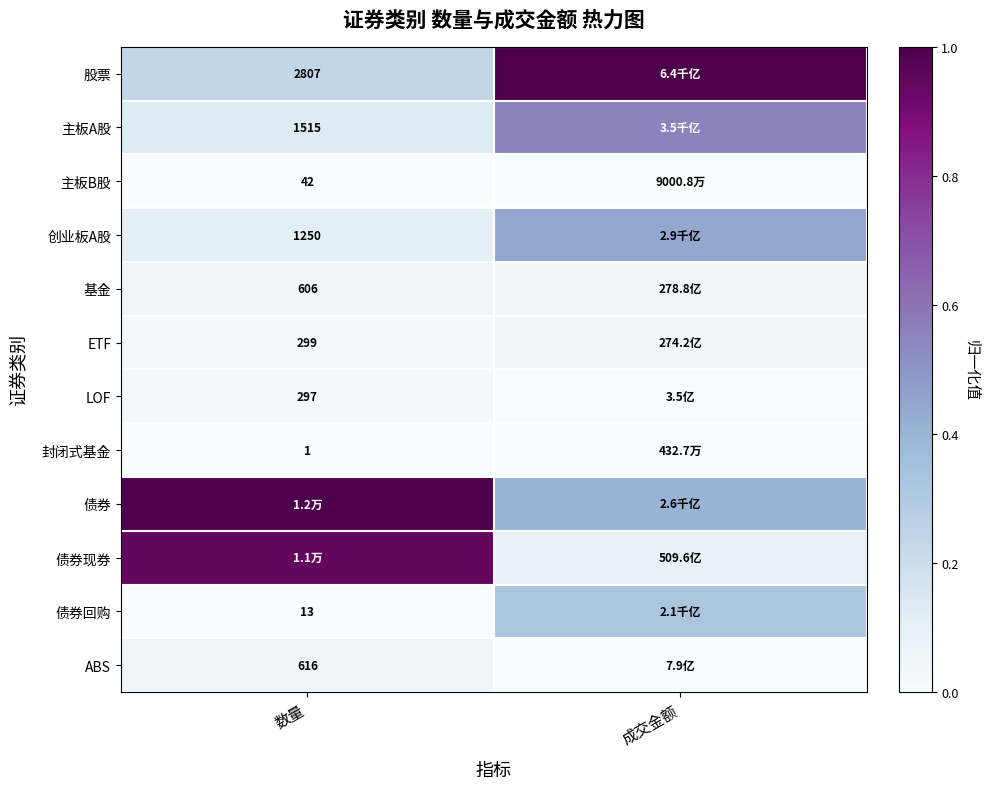

Is the value of 主板A股 at 数量 greater than the value of 创业板A股 at 数量?

Yes